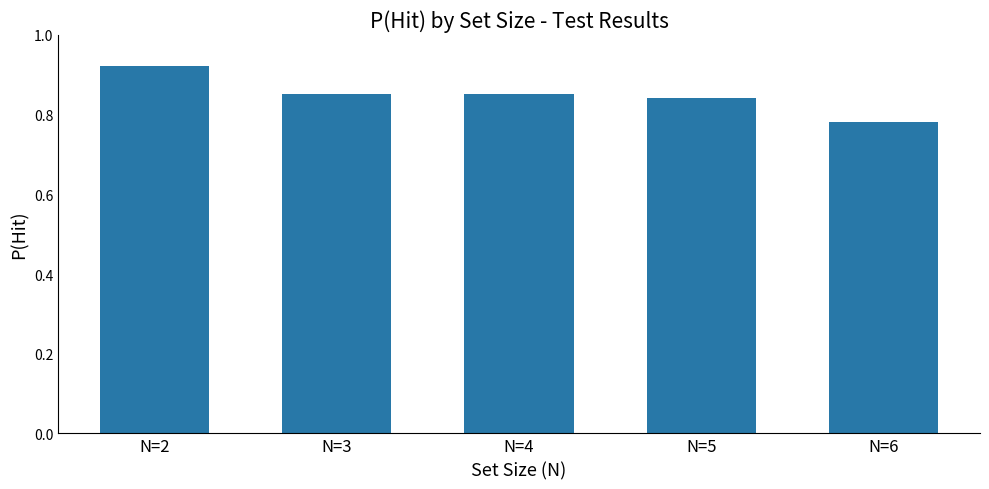

At which label is the value closest to 0?

N=6